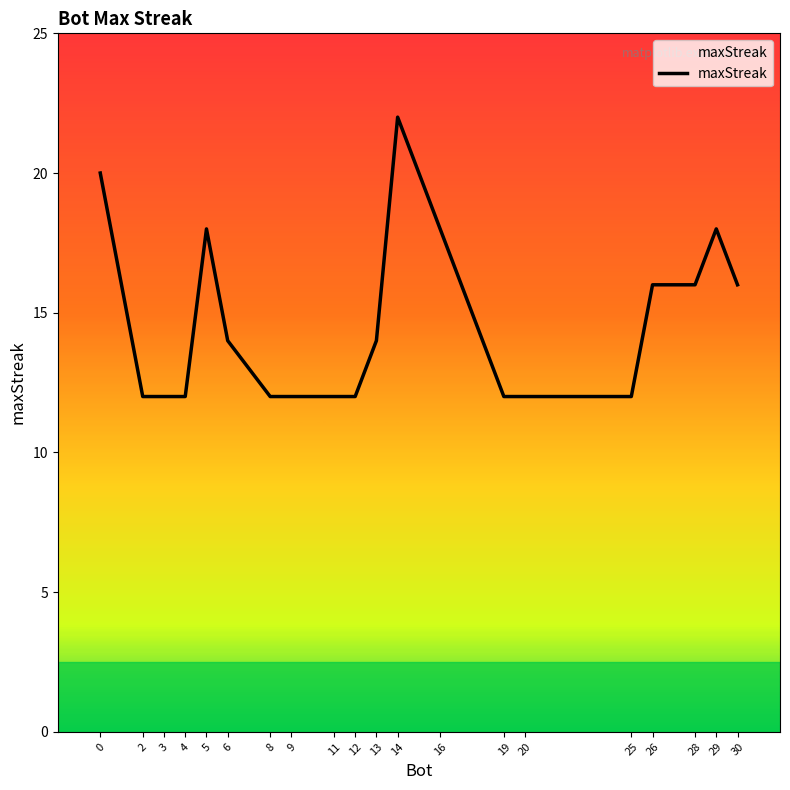

Rank the categories by value from highest to lowest.

14, 0, 5, 16, 29, 26, 28, 30, 6, 13, 2, 3, 4, 8, 9, 11, 12, 19, 20, 25